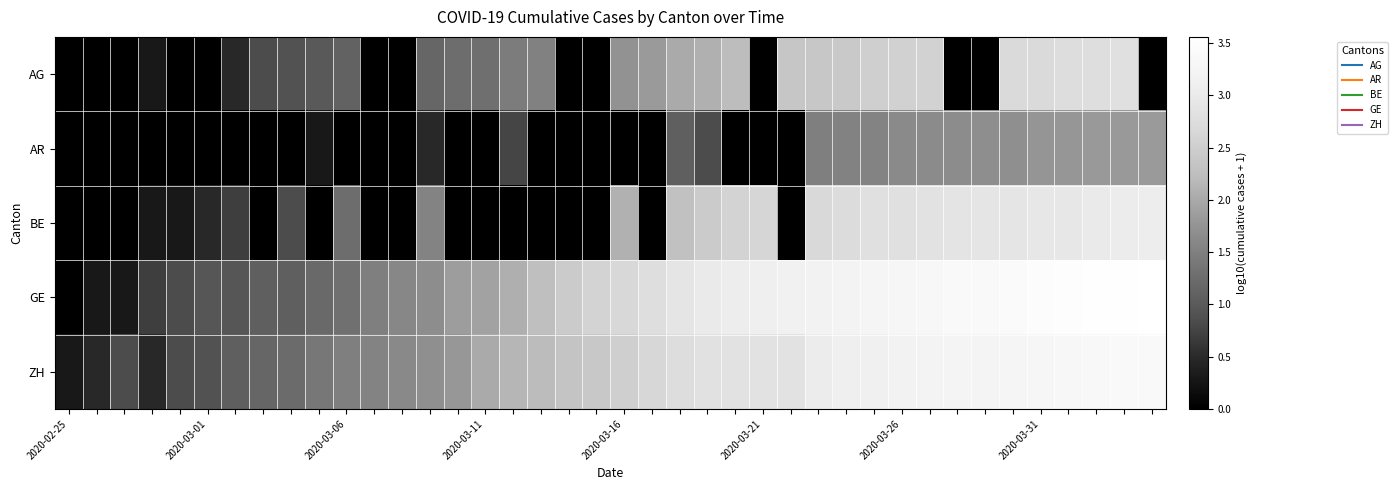

How many categories are shown in the chart?

40